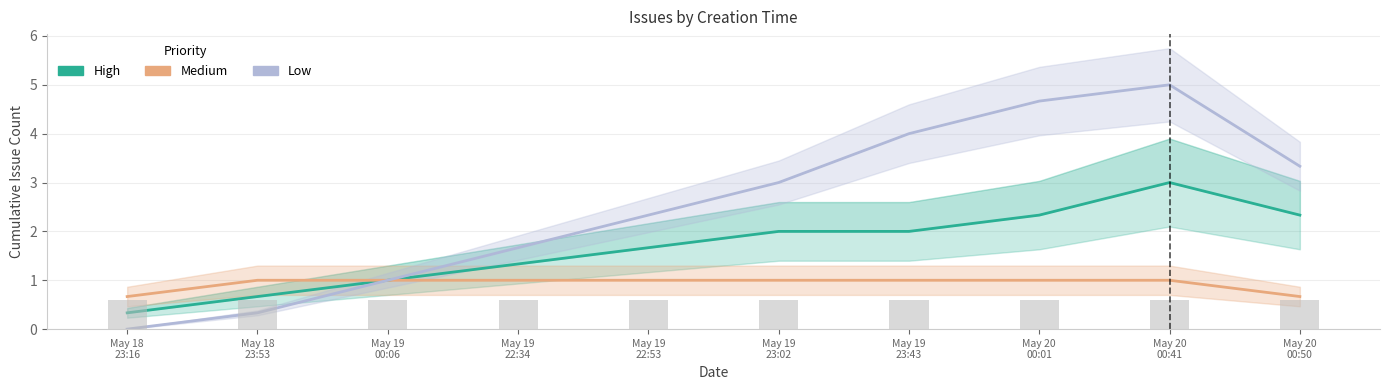

At how many categories does at least one series exceed 4?

2